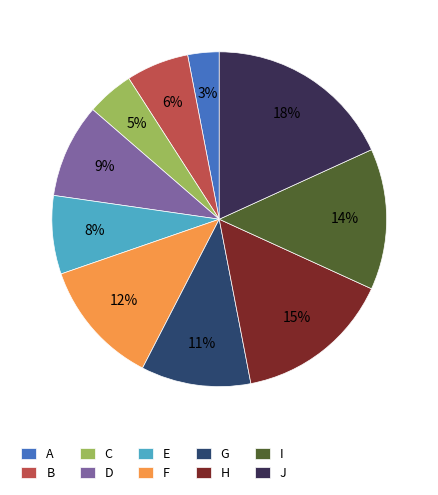

To the nearest percent, what is the combined percentage of B and E?

14%